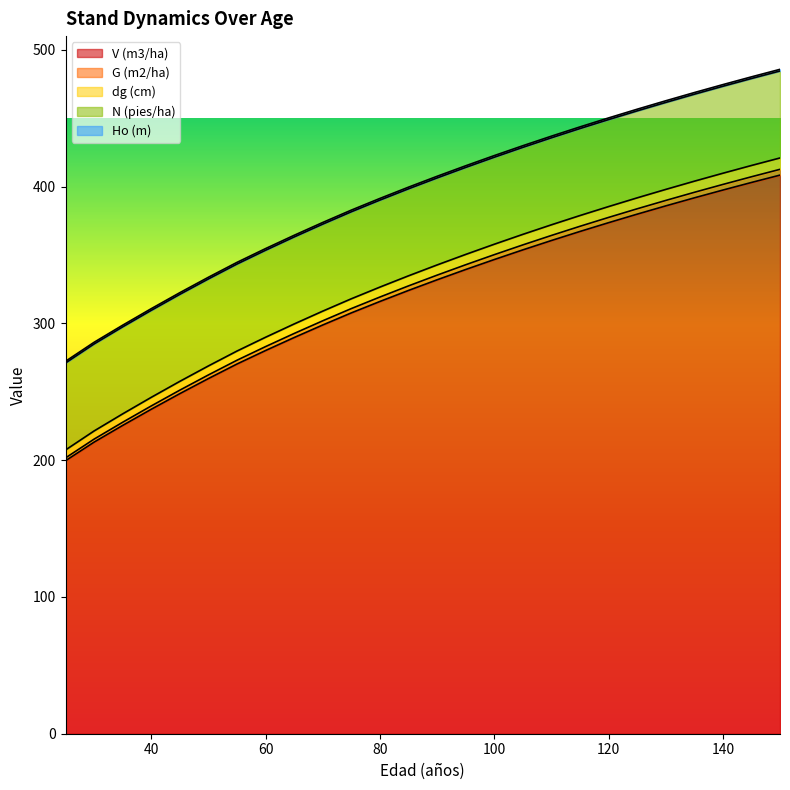

What is the value of the V (m3/ha) point at the 4th from the left?

237.2